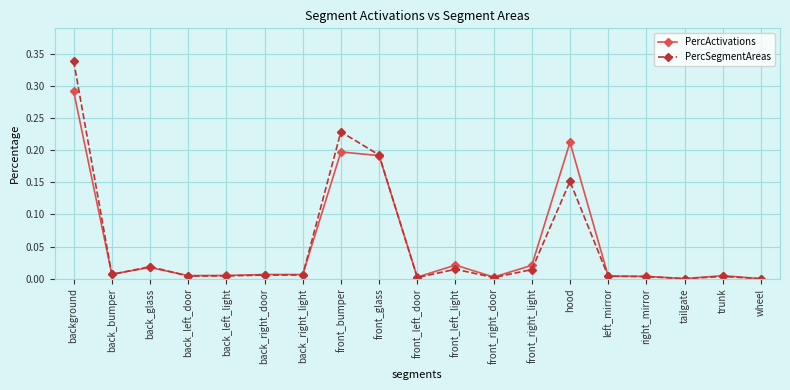

Which series changed the most between front_left_door and hood?

PercActivations